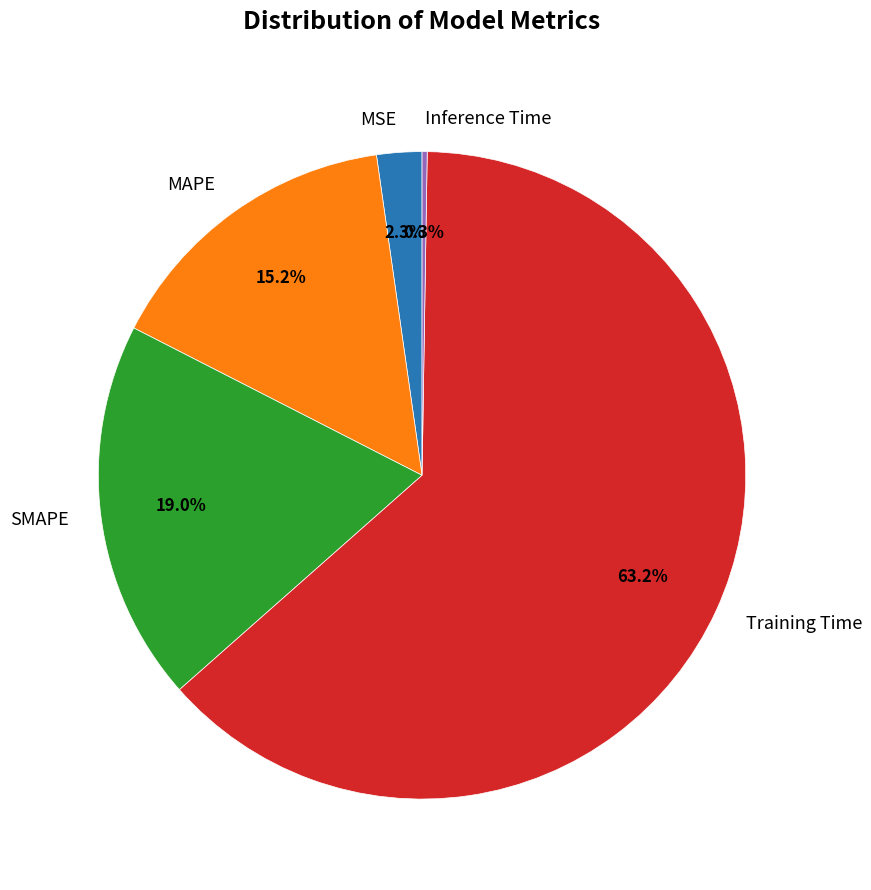

To the nearest percent, what percentage of the pie is MSE?

2%